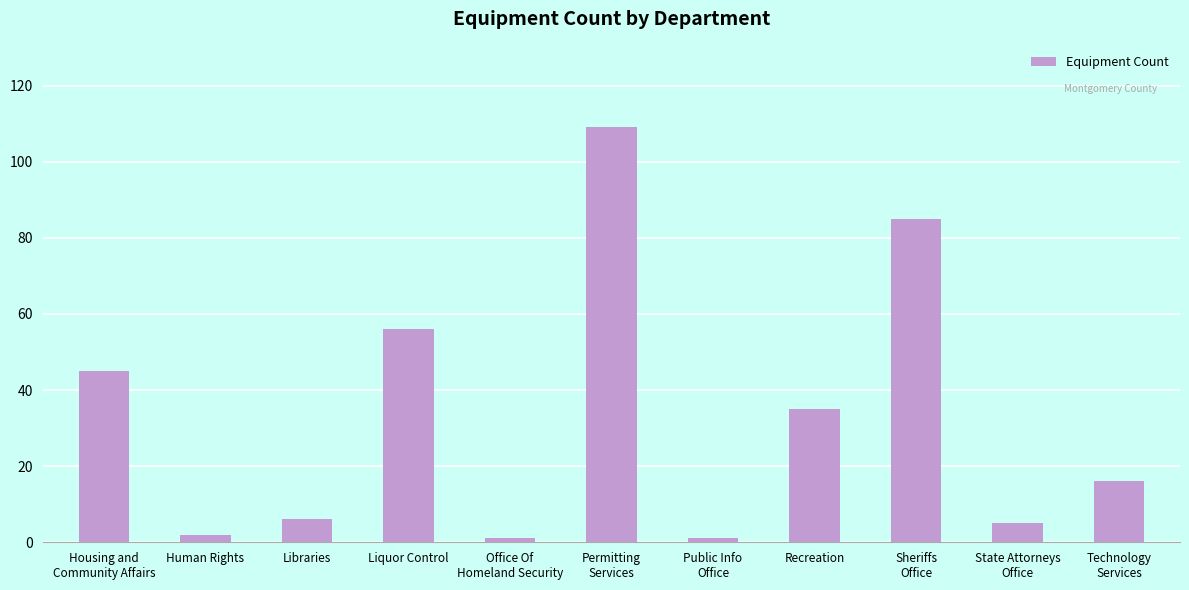

What is the difference between the second highest and second lowest values?

84